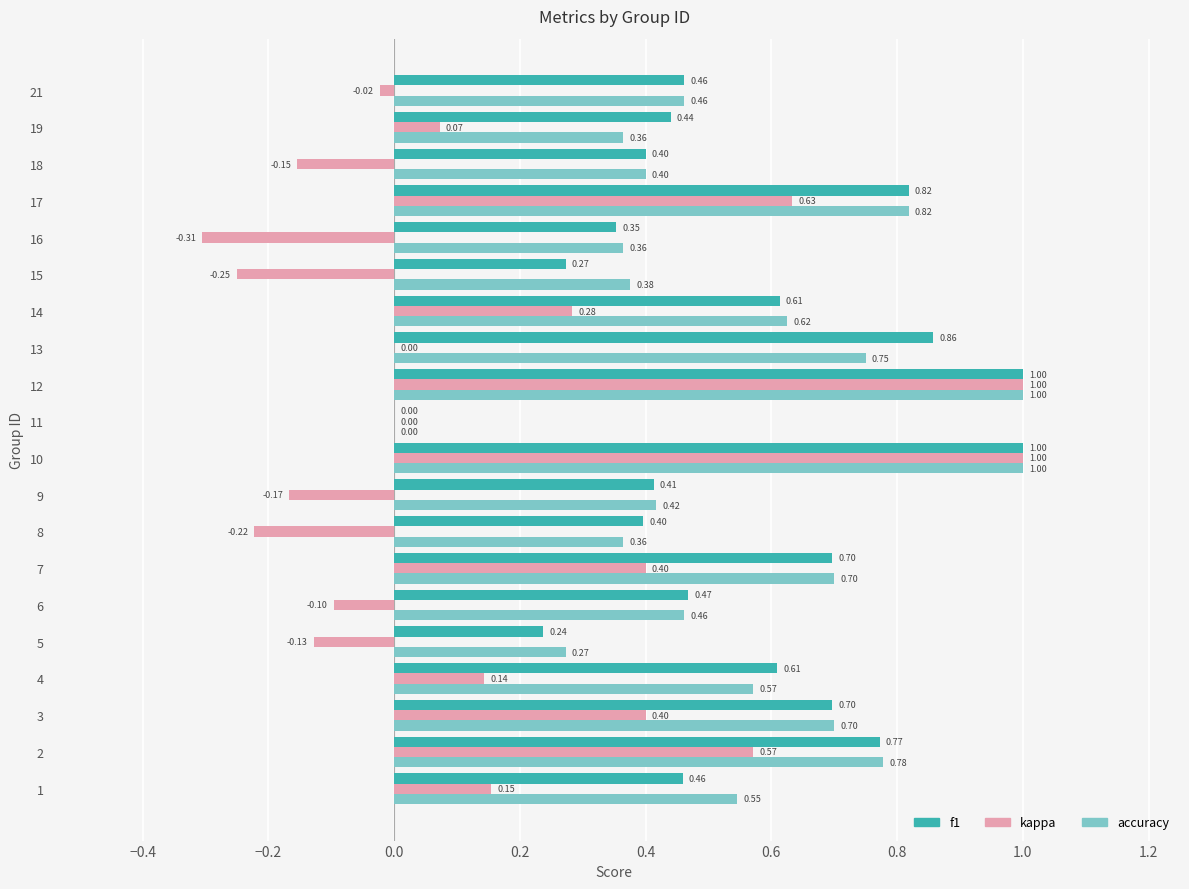

What is the sum of all kappa values?

3.3